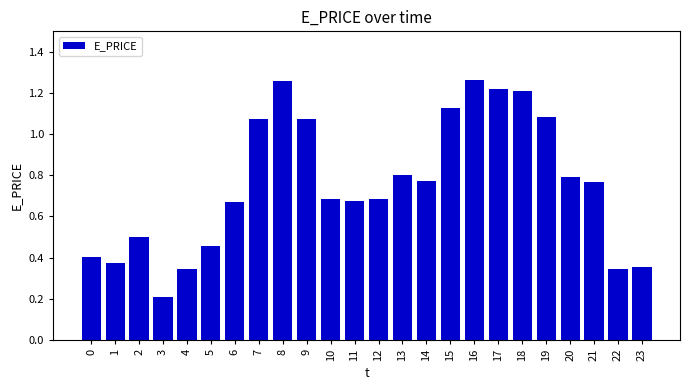

Which has a higher value, 0 or 11?

11